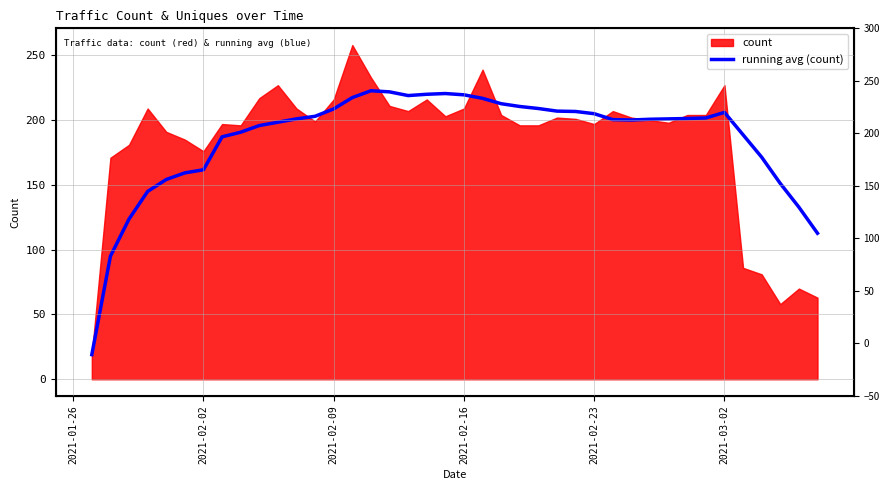

How many values exceed 201?

19